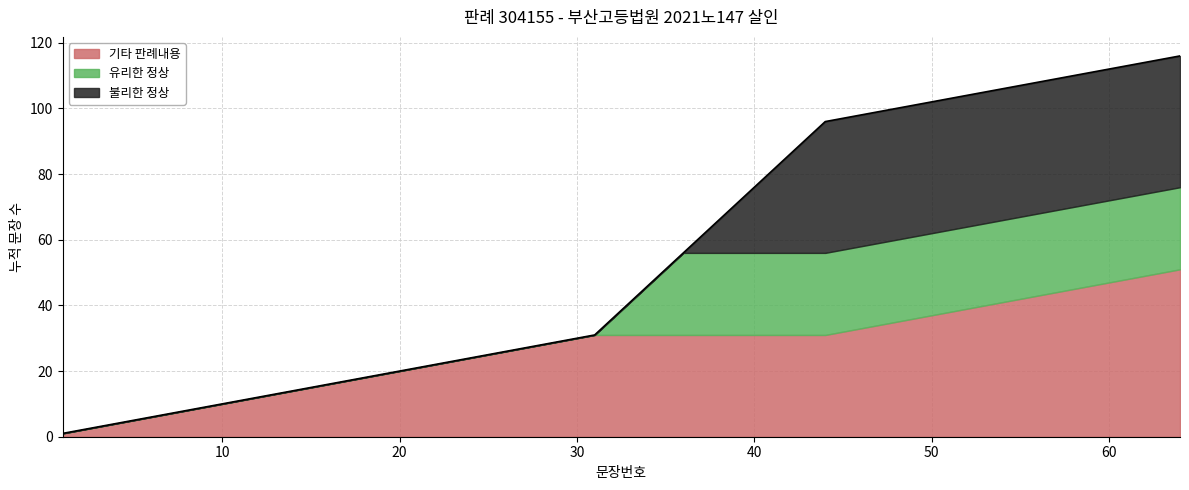

What is the maximum value for 기타 판례내용?

51